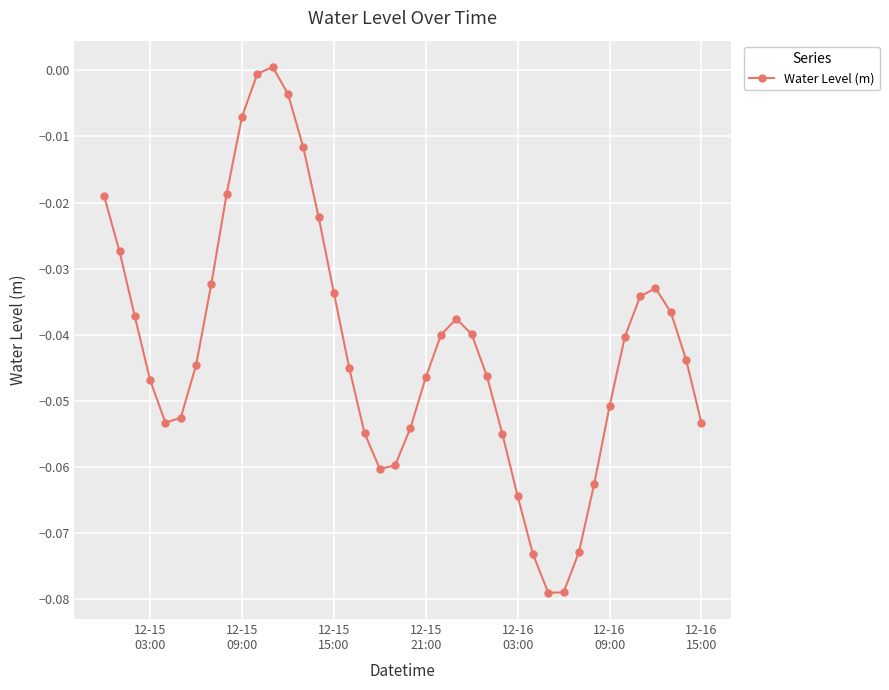

What is the sum of all values?

-1.7